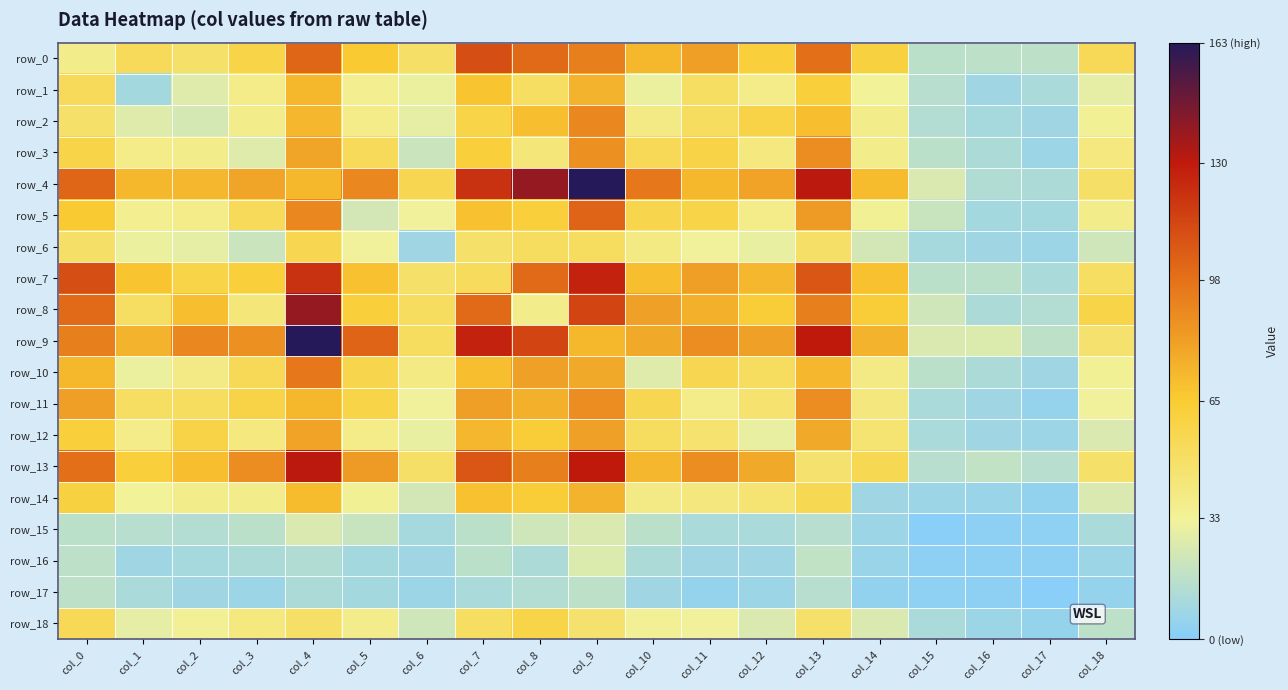

What is the spread (max minus min) of values at col_6?

49